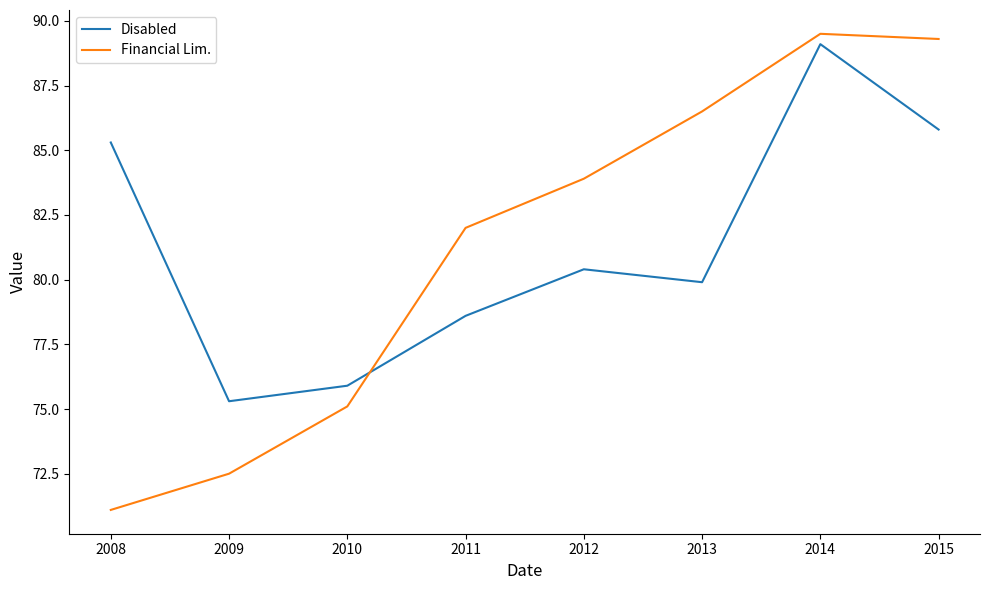

The Financial Lim. series shows 123.6 at 2013. True or false?

False